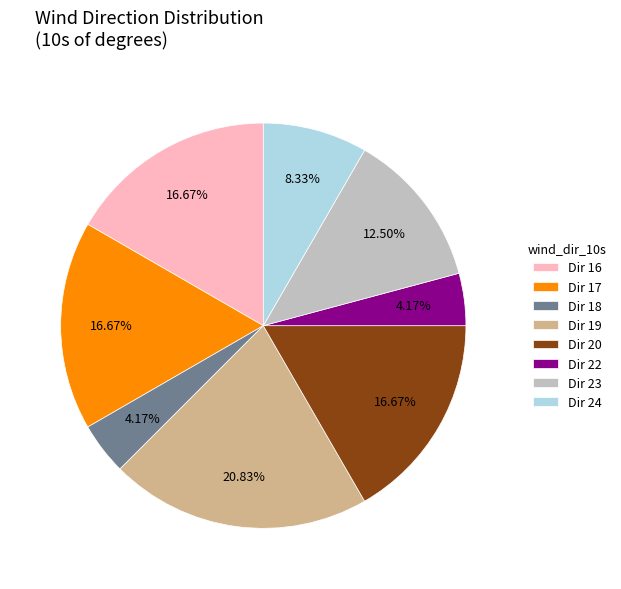

Does any single category account for the majority?

No